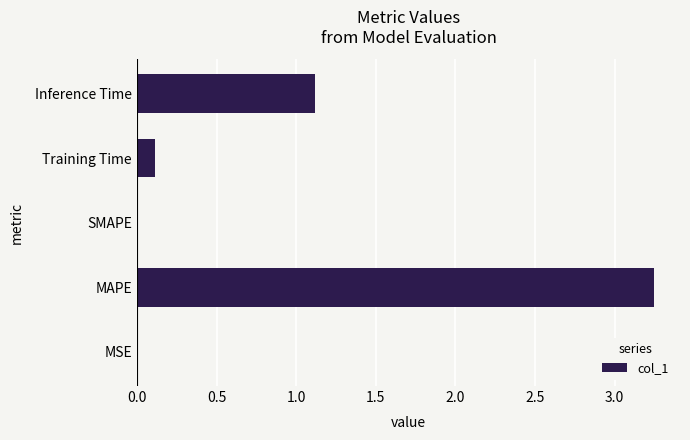

What is the sum of the values at Inference Time and SMAPE?

1.1